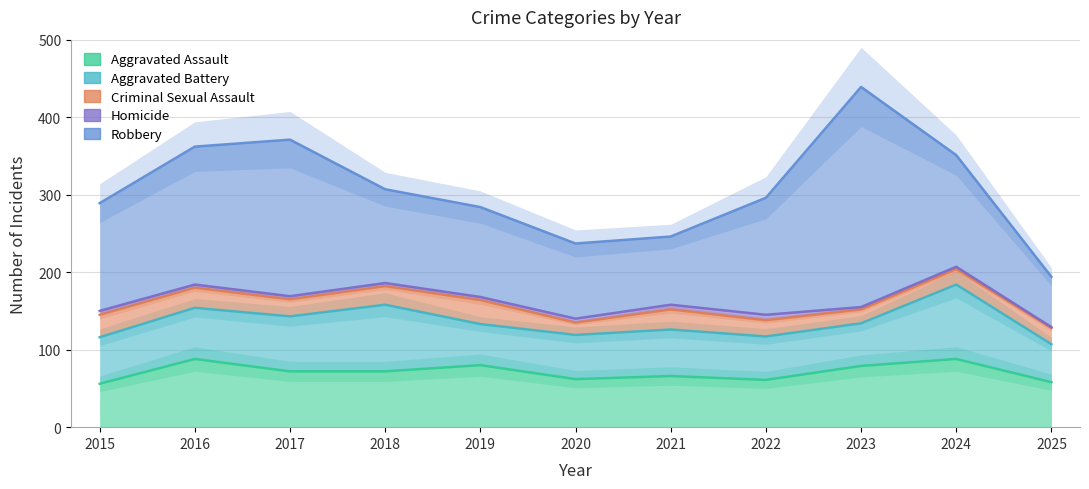

The value of Robbery at 2016 is 178. True or false?

True